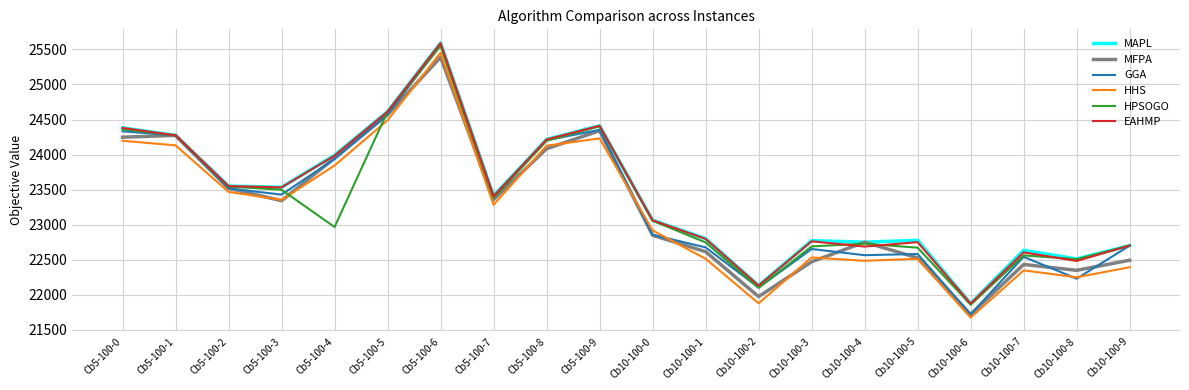

Is it true that HPSOGO equals 30698 at Cb10-100-0?

False